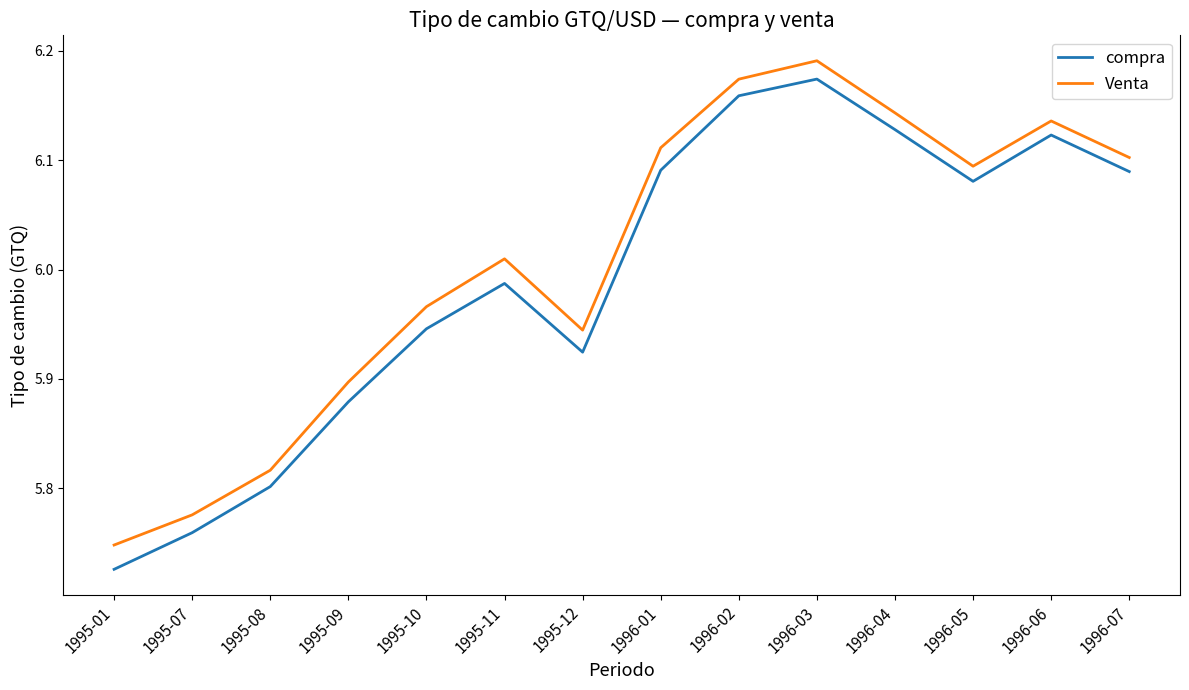

What position from the left is 1995-11?

6